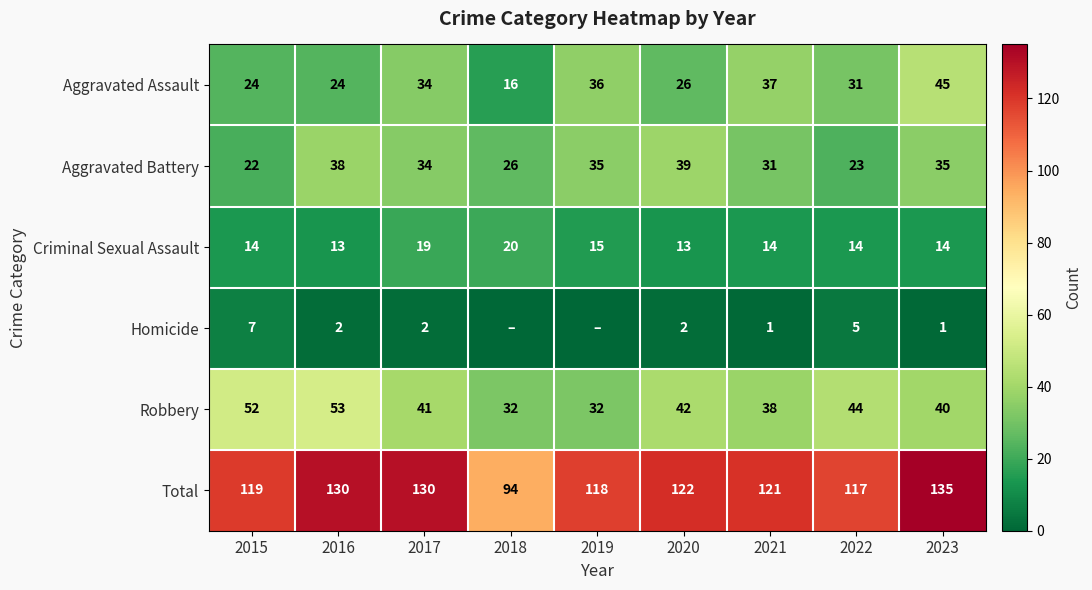

At how many categories does at least one series exceed 71?

9